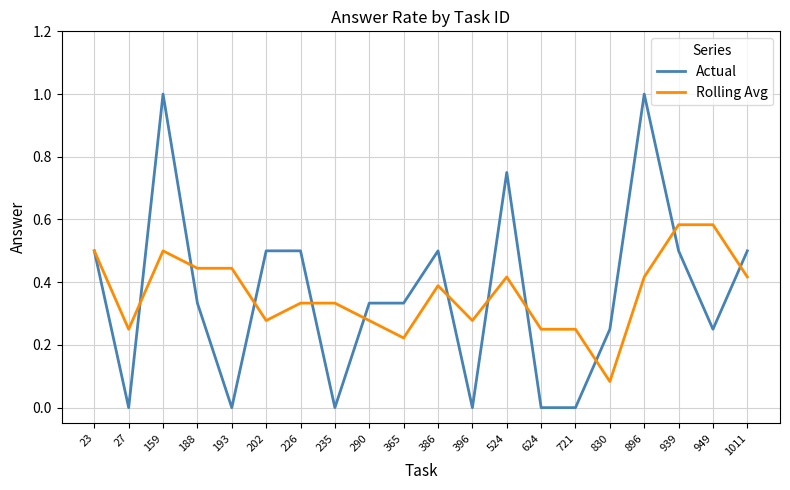

Rank the series at 939 from lowest to highest value.

Actual, Rolling Avg